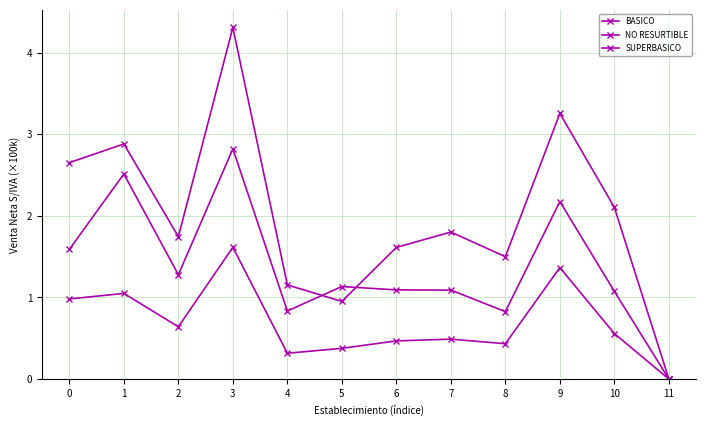

Reading left to right, transcribe all the data shown in this chart.

BASICO: 0=1.0	1=1.0	2=0.6	3=1.6	4=0.3	5=0.4	6=0.5	7=0.5	8=0.4	9=1.4	10=0.6	11=0.0
NO RESURTIBLE: 0=2.7	1=2.9	2=1.7	3=4.3	4=1.2	5=1.0	6=1.6	7=1.8	8=1.5	9=3.3	10=2.1	11=0.0
SUPERBASICO: 0=1.6	1=2.5	2=1.3	3=2.8	4=0.8	5=1.1	6=1.1	7=1.1	8=0.8	9=2.2	10=1.1	11=0.0